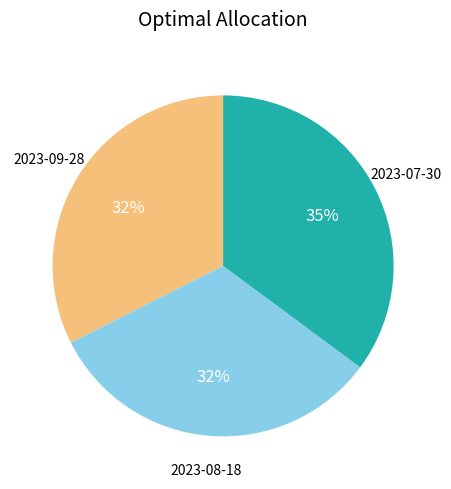

How many slices are in this pie chart?

3